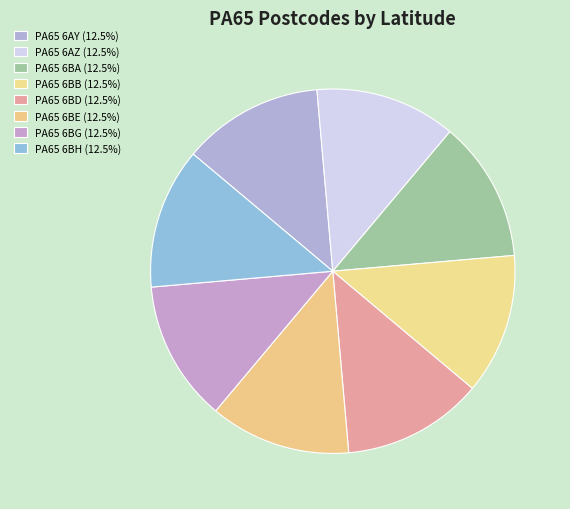

True or false: PA65 6AY accounts for 18% of the total.

False